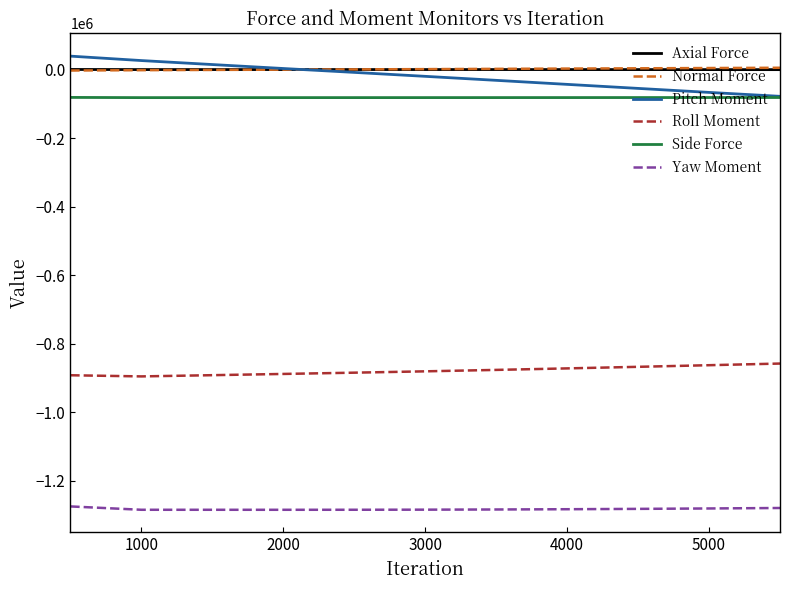

What is the smallest value displayed?

-1284013.9